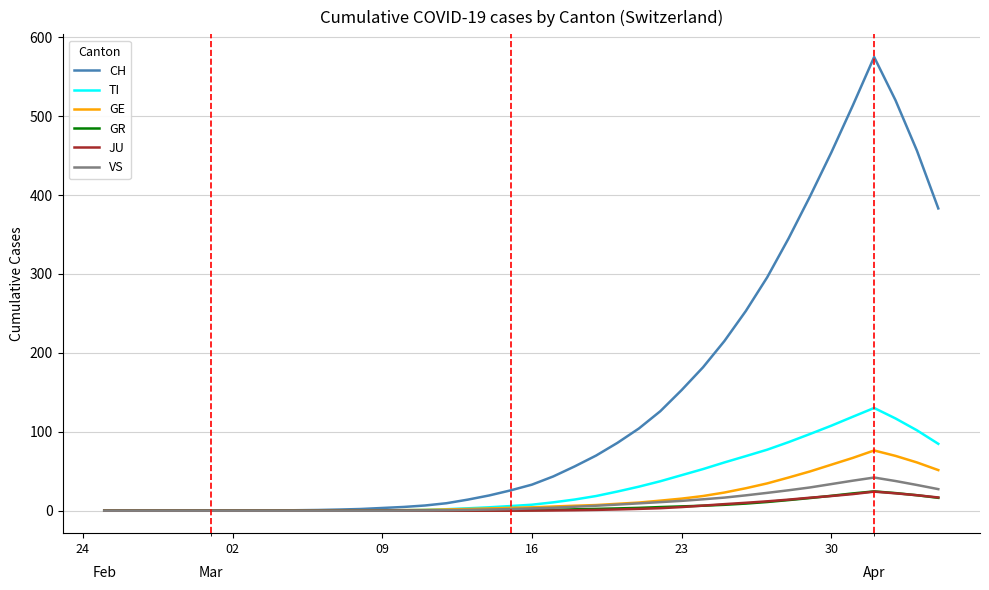

What are all the series names shown in the legend?

CH, TI, GE, GR, JU, VS